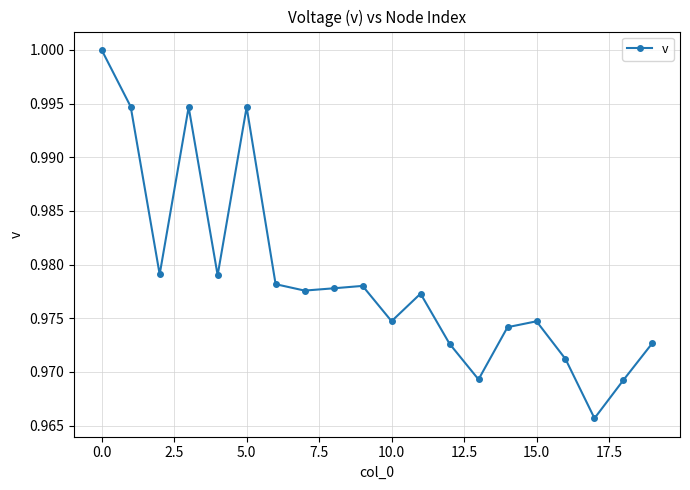

True or false: the data has more than 0 interior local peaks.

True